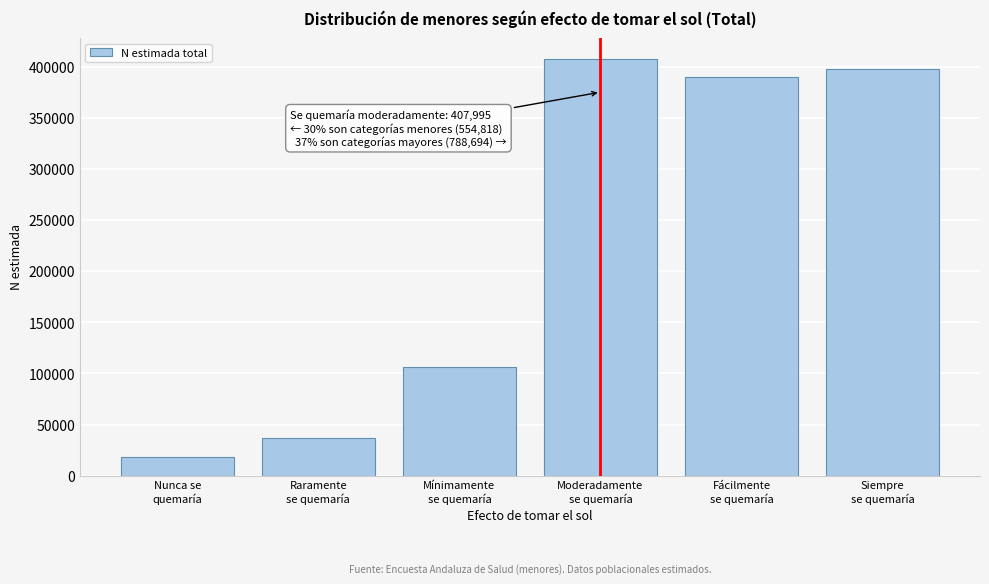

Reading left to right, what are all the values shown in this chart?

18064	37027	106727	407995	390306	398388